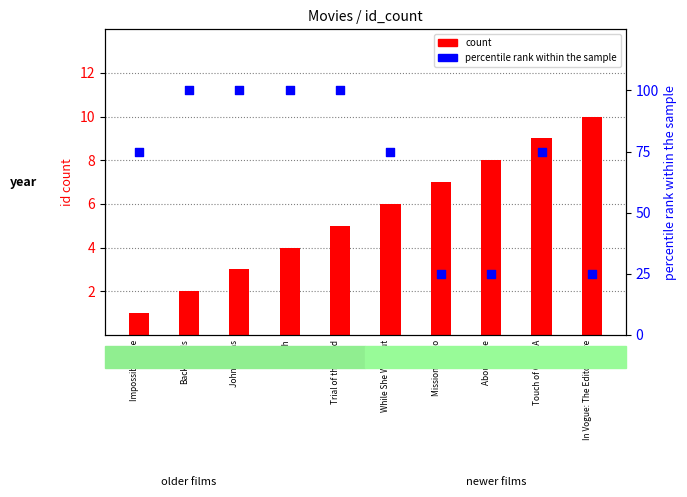

Which series contains the highest Y value?

percentile rank within the sample